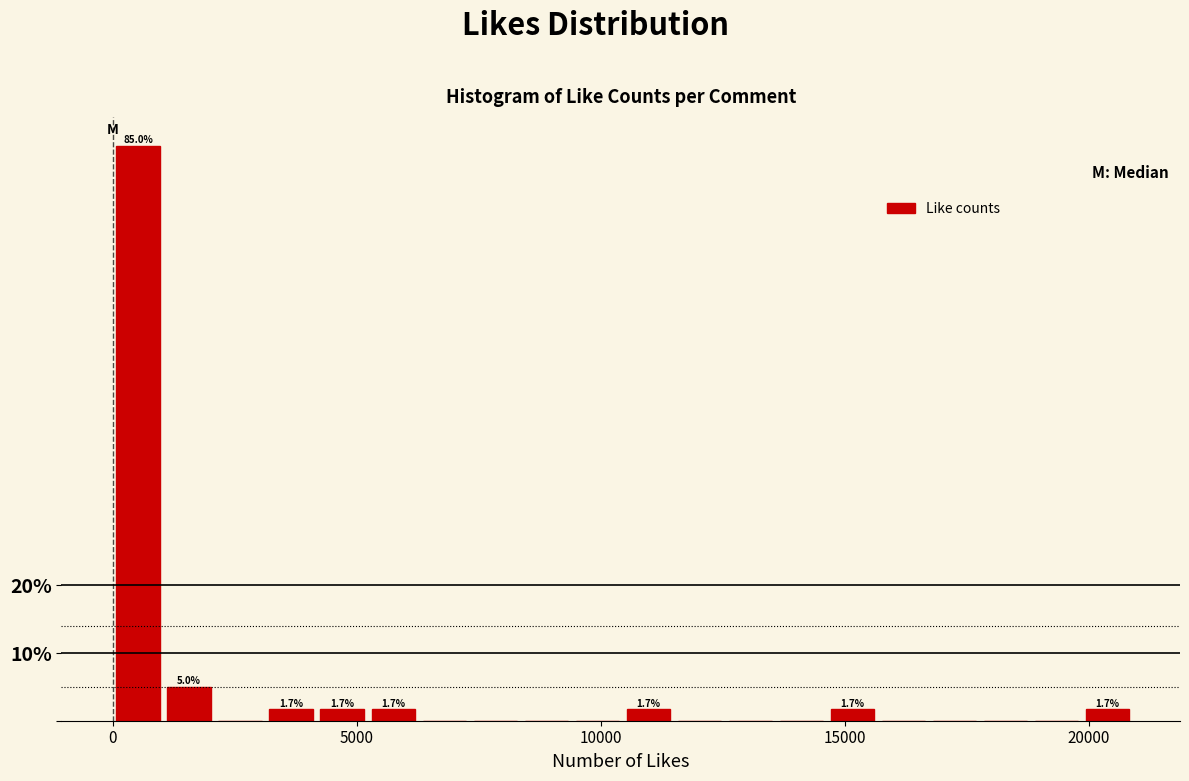

Read against the x-axis, roughly where is the centre of the tallest bar?

500